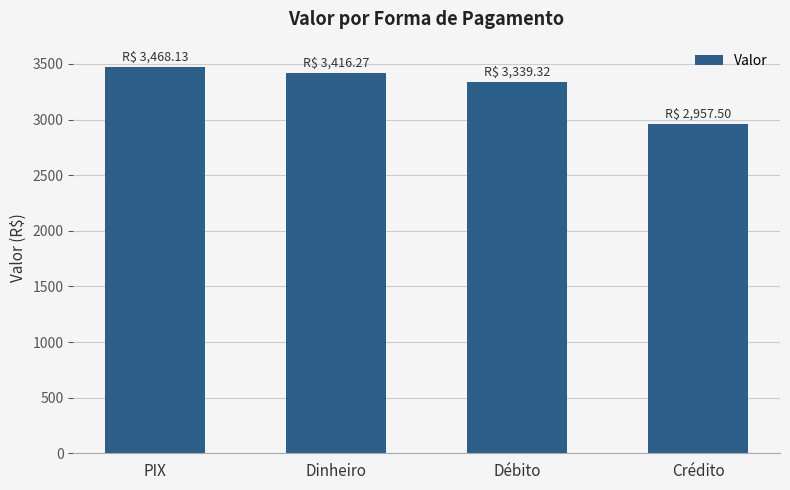

How many data points are above 3416?

2